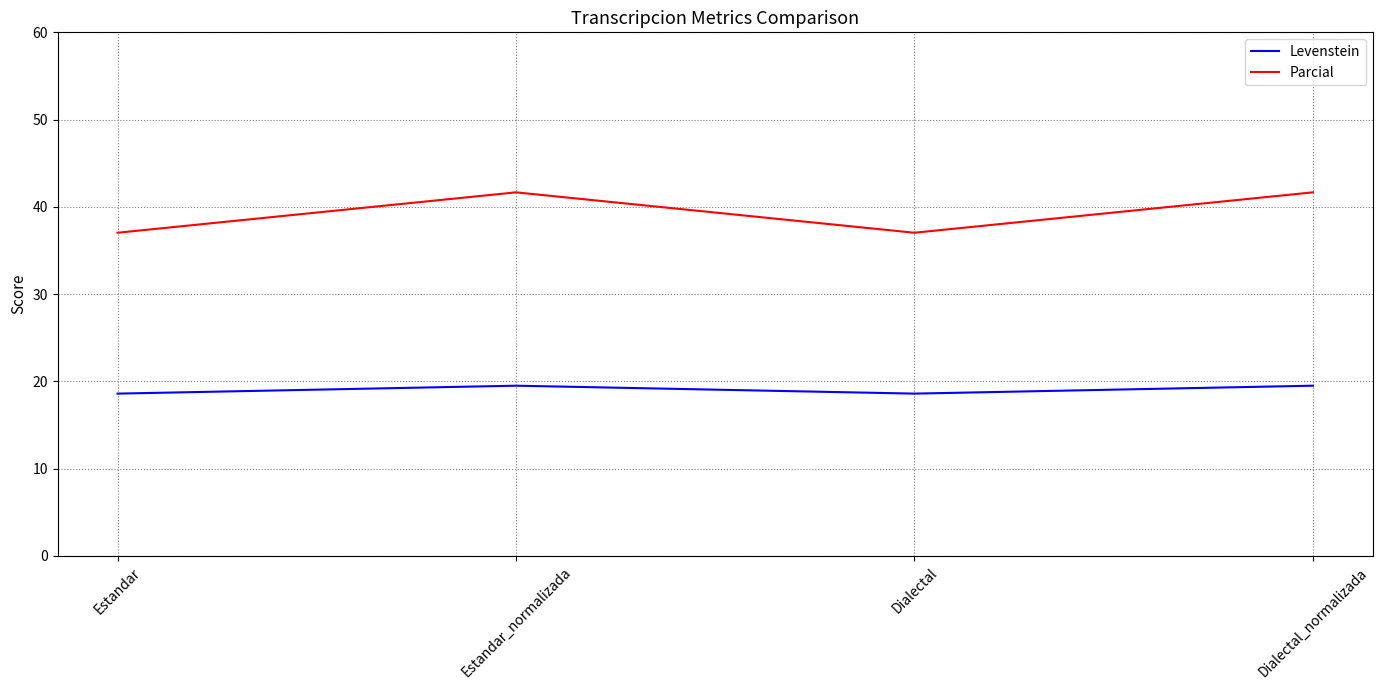

Reading left to right, transcribe all the data shown in this chart.

Levenstein: 18.6	19.5	18.6	19.5
Parcial: 37.0	41.7	37.0	41.7